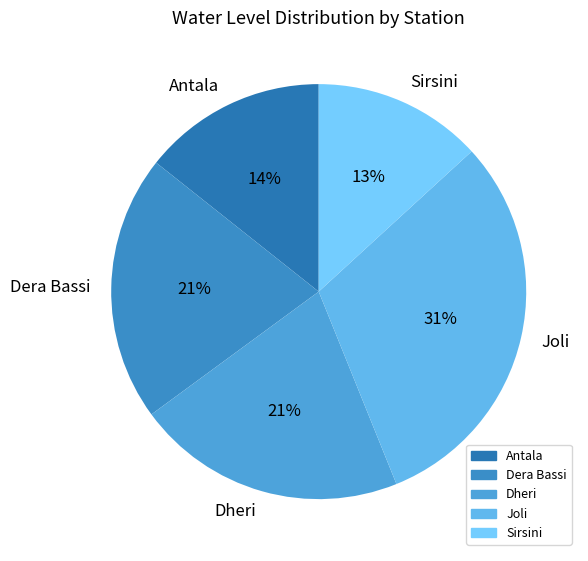

How many slices are in this pie chart?

5